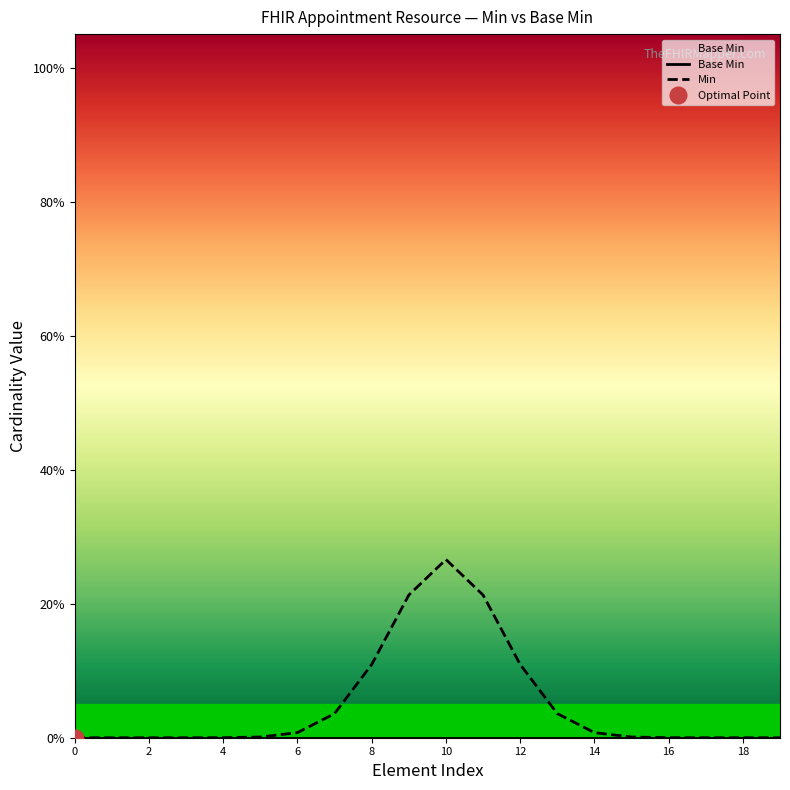

List the series in order of their peak value, lowest first.

Base Min, Min